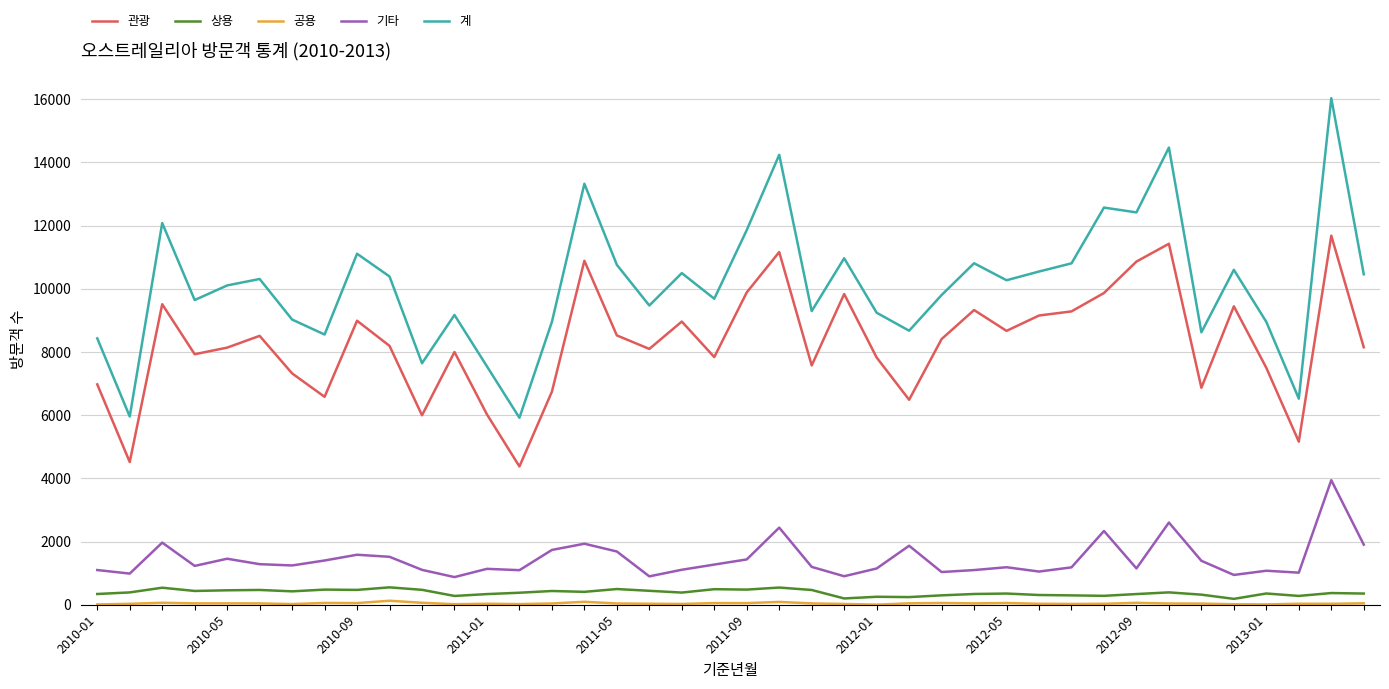

True or false: 관광 and 계 cross at least once.

False